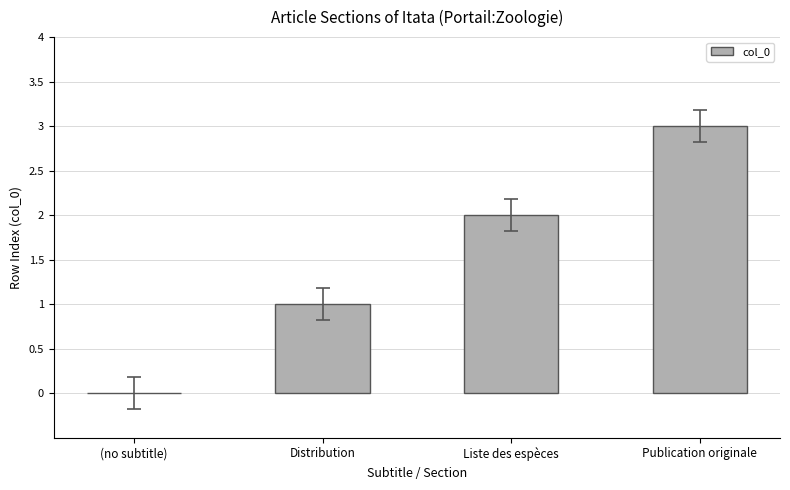

Is it true that the value at Publication originale is 3?

True